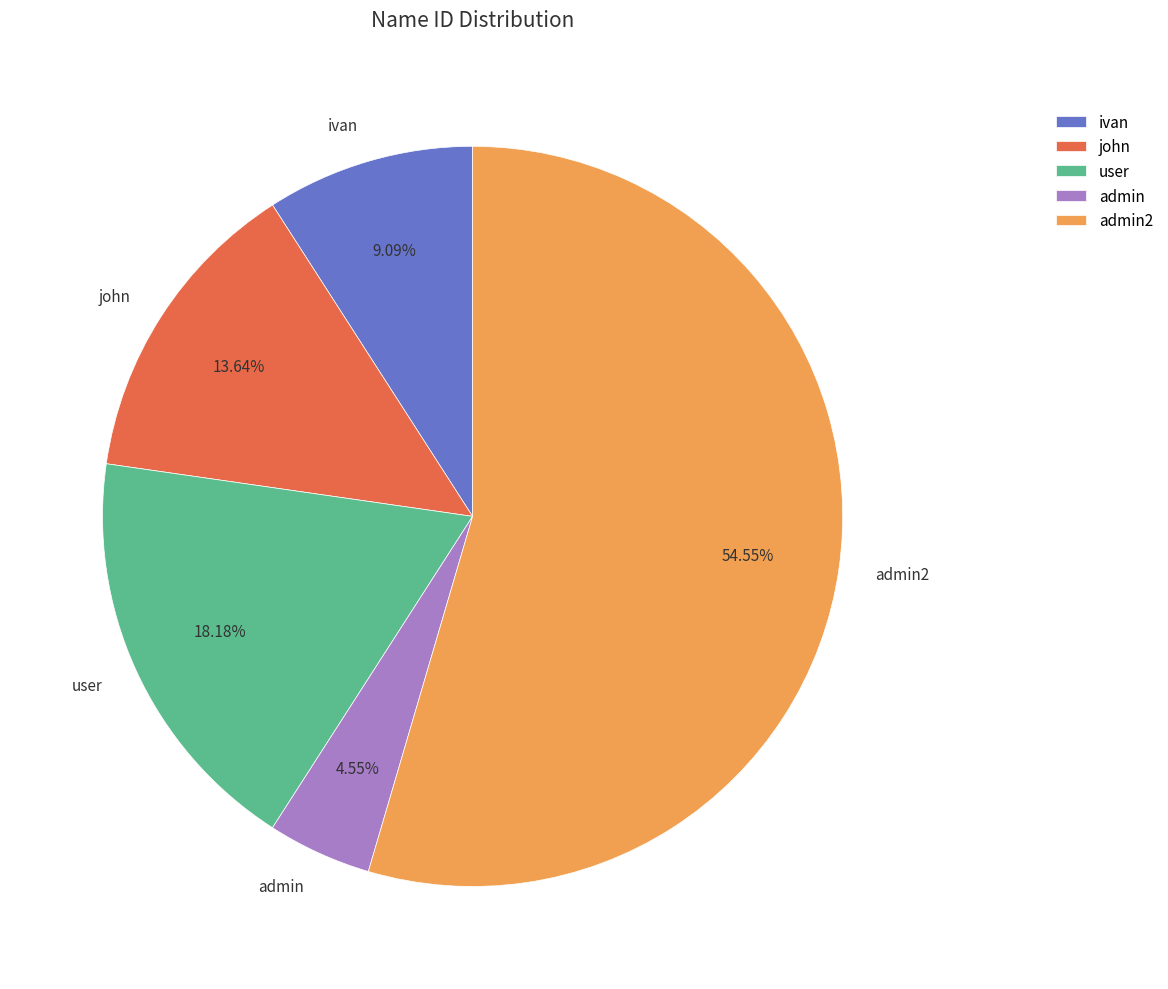

Is there any slice that represents more than half of the pie?

Yes